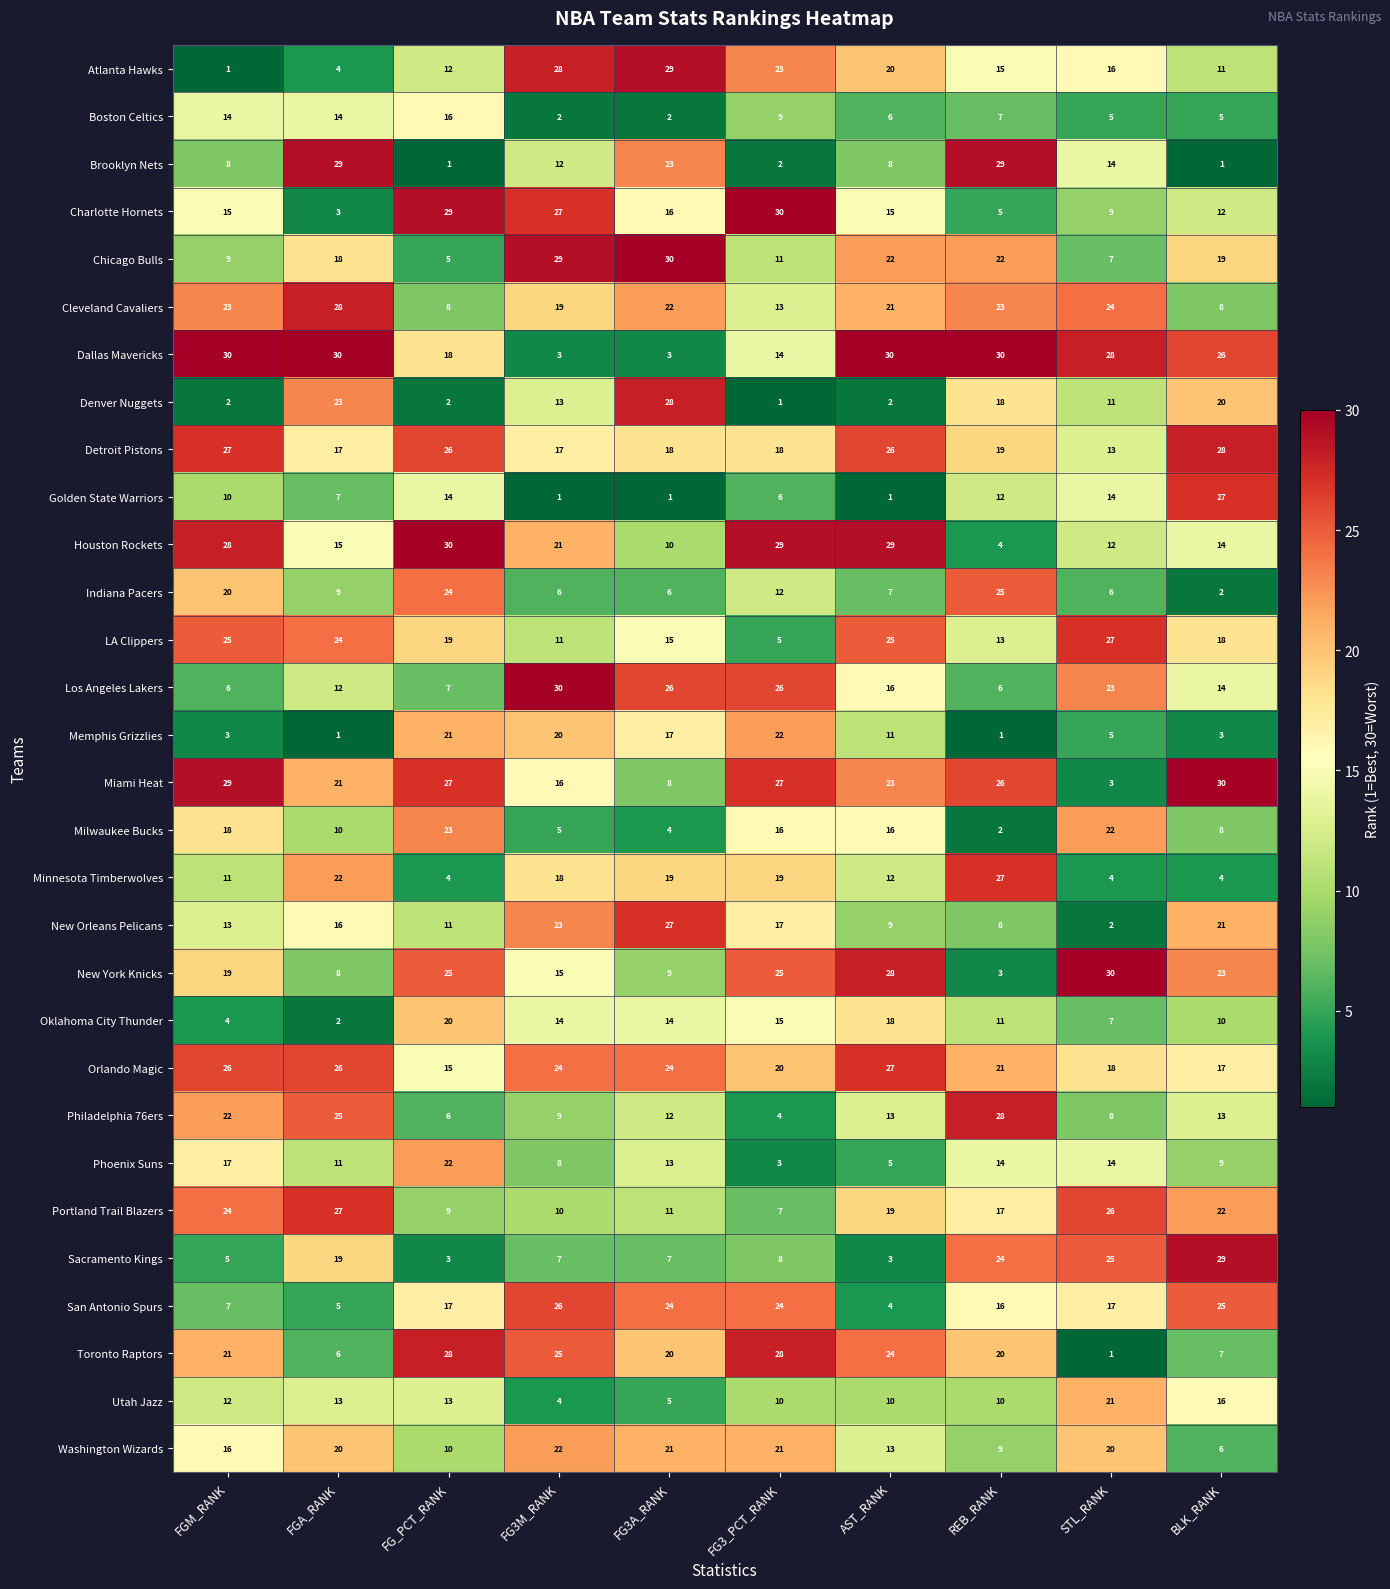

Rank the series at FG3M_RANK from highest to lowest value.

Los Angeles Lakers, Chicago Bulls, Atlanta Hawks, Charlotte Hornets, San Antonio Spurs, Toronto Raptors, Orlando Magic, New Orleans Pelicans, Washington Wizards, Houston Rockets, Memphis Grizzlies, Cleveland Cavaliers, Minnesota Timberwolves, Detroit Pistons, Miami Heat, New York Knicks, Oklahoma City Thunder, Denver Nuggets, Brooklyn Nets, LA Clippers, Portland Trail Blazers, Philadelphia 76ers, Phoenix Suns, Sacramento Kings, Indiana Pacers, Milwaukee Bucks, Utah Jazz, Dallas Mavericks, Boston Celtics, Golden State Warriors